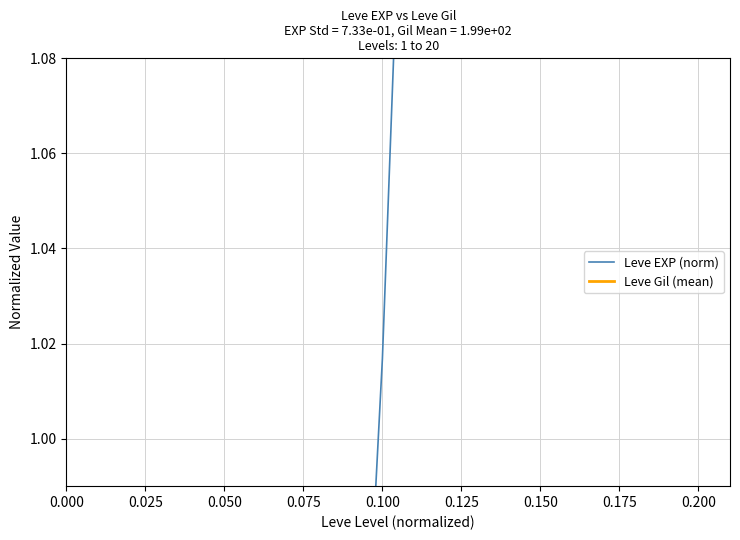

Is it true that Leve Gil (mean) equals 0.5 at 0.025?

True